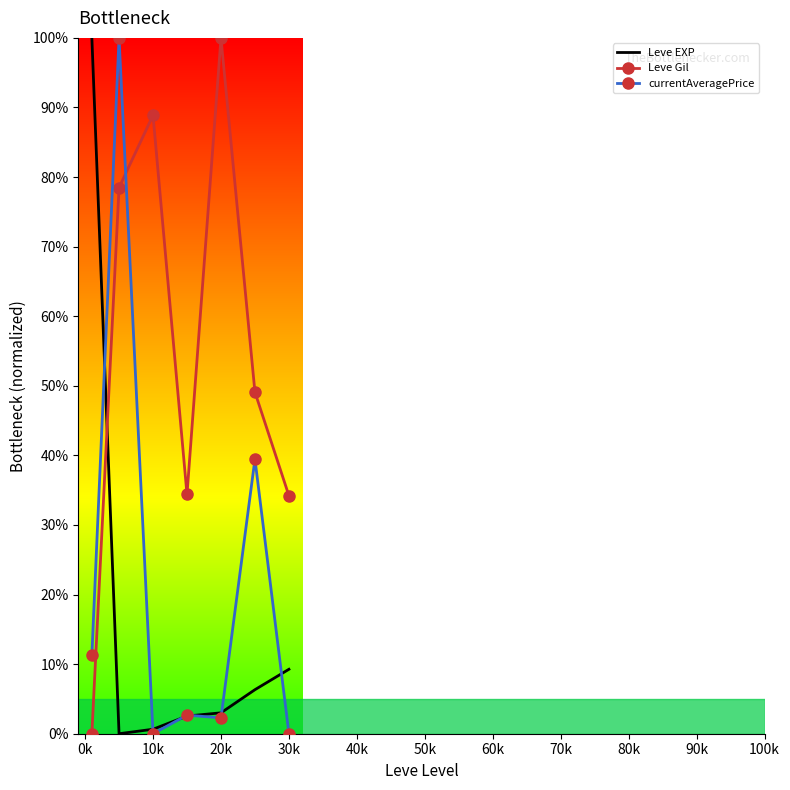

True or false: currentAveragePrice and Leve Gil intersect in this chart.

True